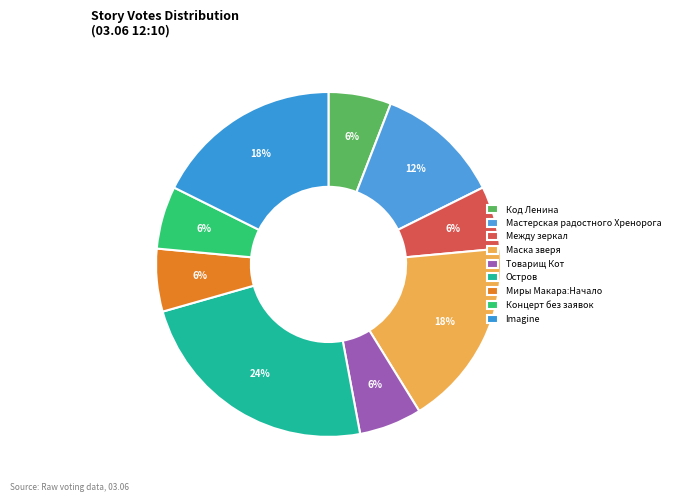

Combined, do Концерт без заявок and Между зеркал account for over 50%?

No